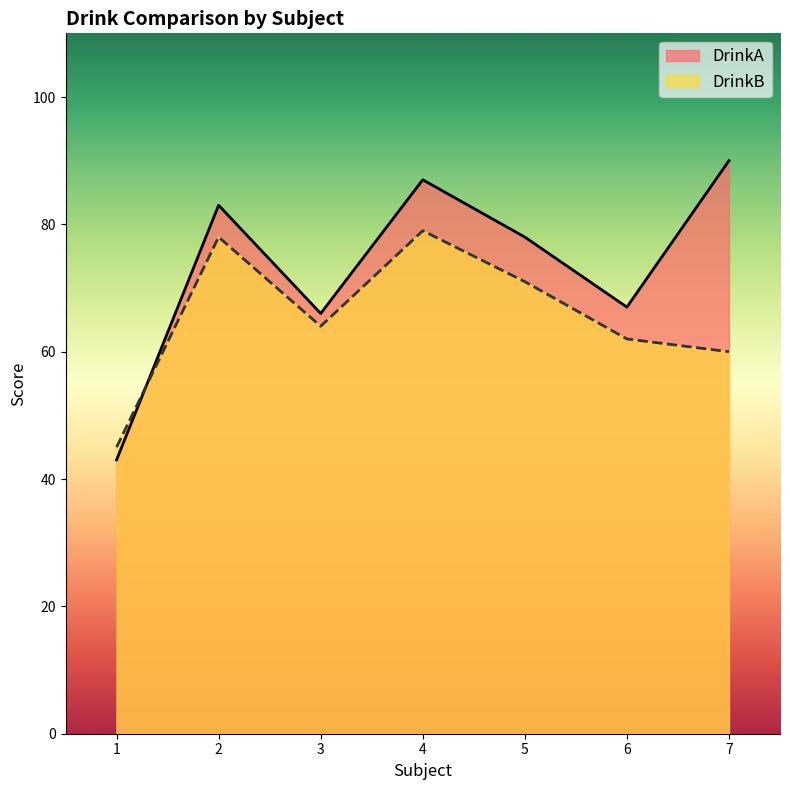

Which category has the lowest value across all series?

1